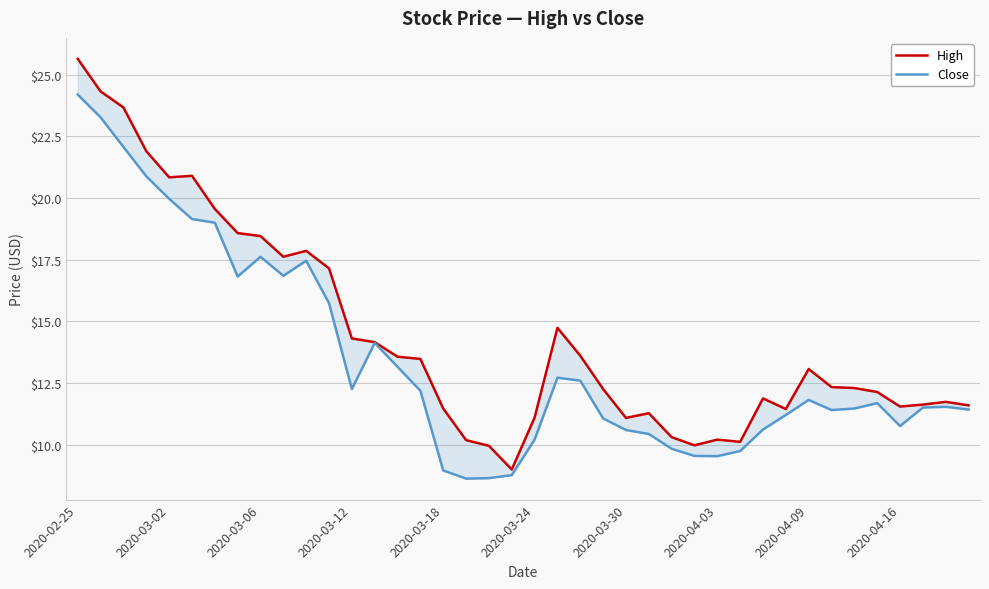

At which label does High first exceed 12?

2020-02-25